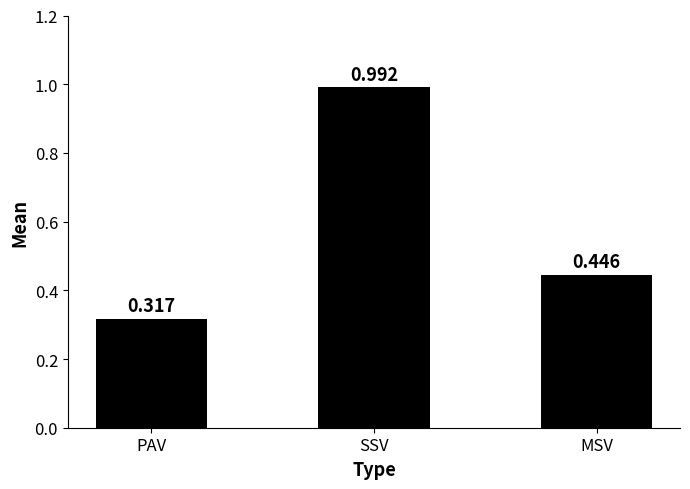

Which has a higher value, MSV or PAV?

MSV